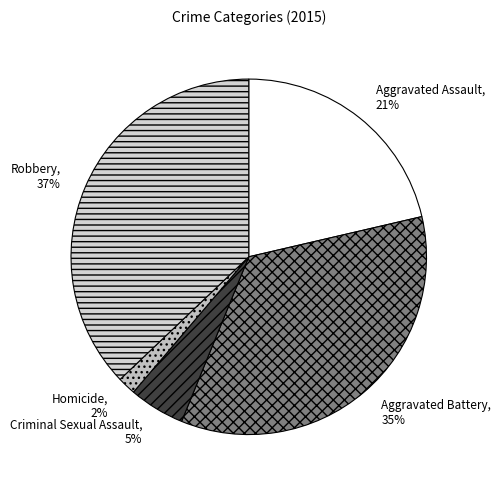

To the nearest percent, what percentage of the pie is Aggravated Battery?

35%